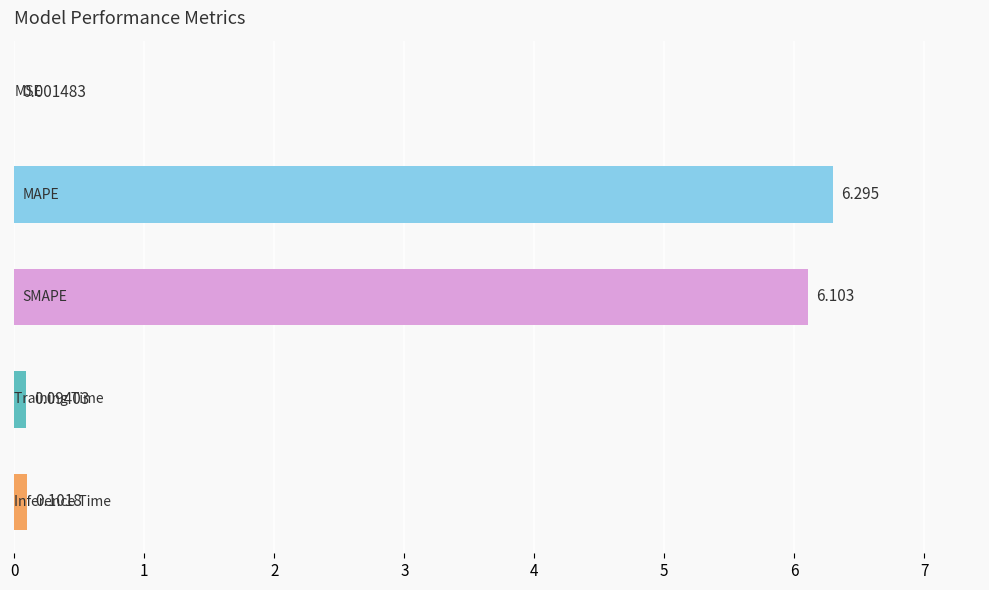

Are the bars horizontal?

Yes